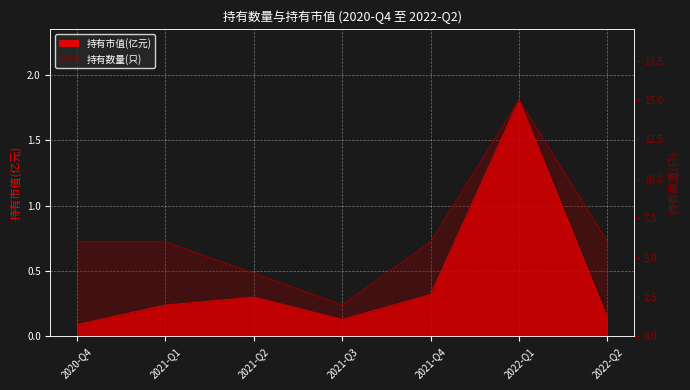

What is the spread (max minus min) of values at 2021-Q2?

3.7